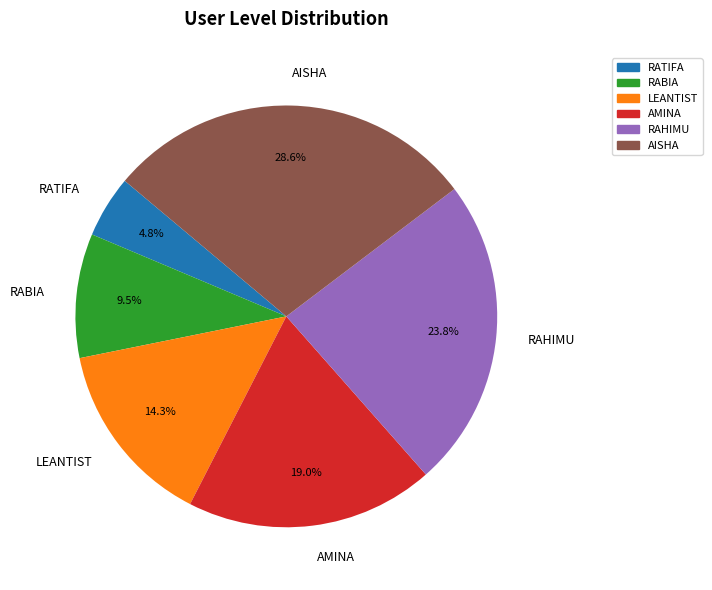

Which has a higher value, LEANTIST or RAHIMU?

RAHIMU